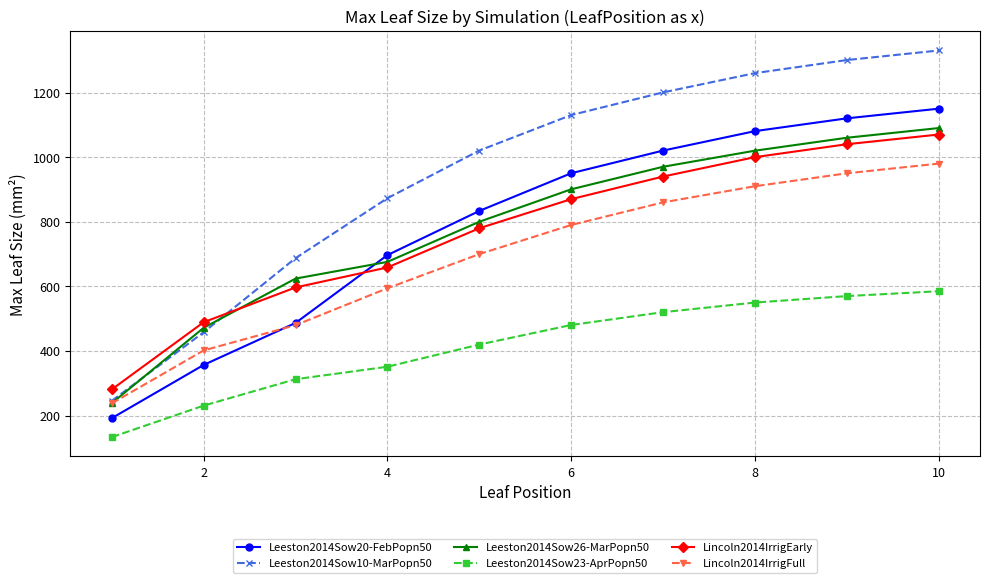

What is the value of the Leeston2014Sow26-MarPopn50 point at the 8th from the left?

1020.0